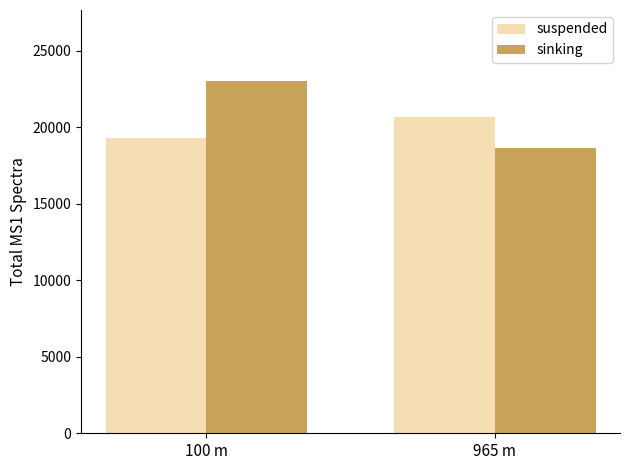

What are all the series names shown in the legend?

suspended, sinking